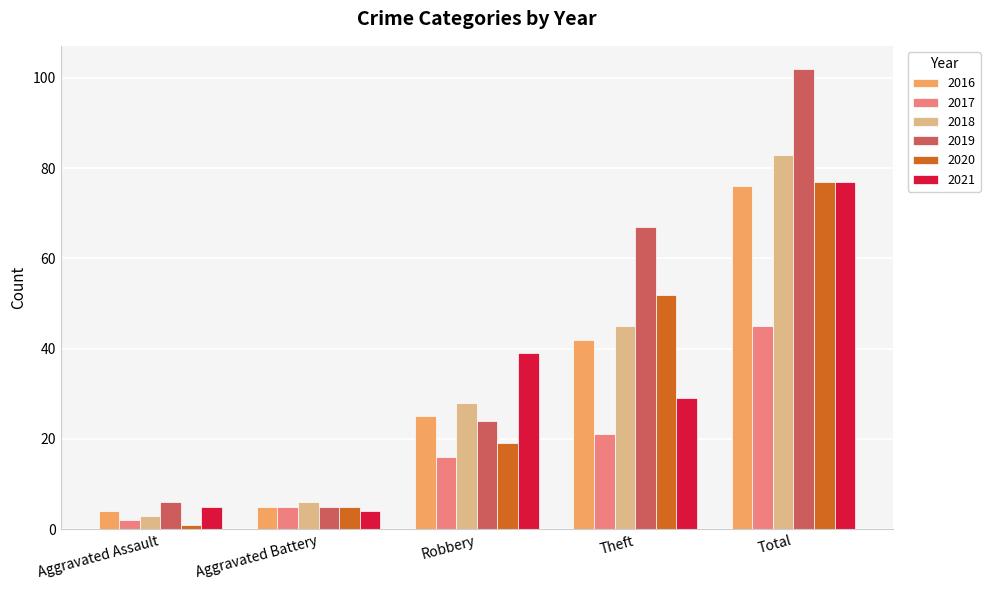

What is the greatest value displayed?

102